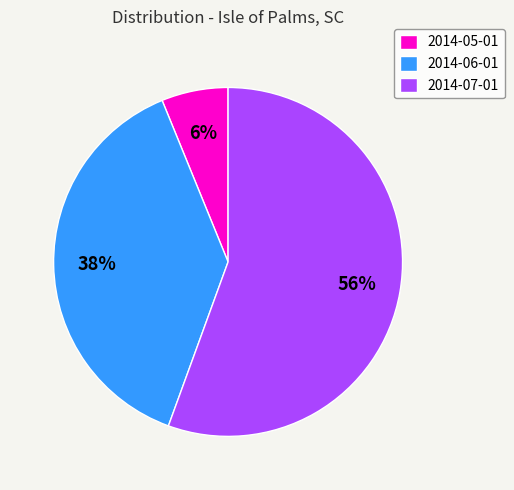

Which slice is the smallest?

2014-05-01